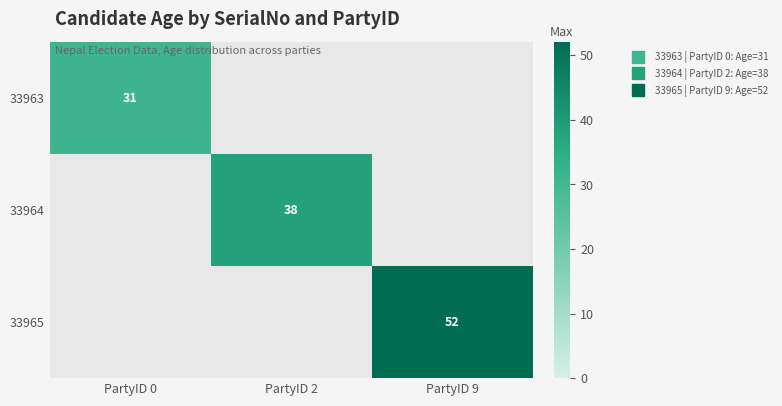

The 33965 series shows 15.6 at PartyID 9. True or false?

False